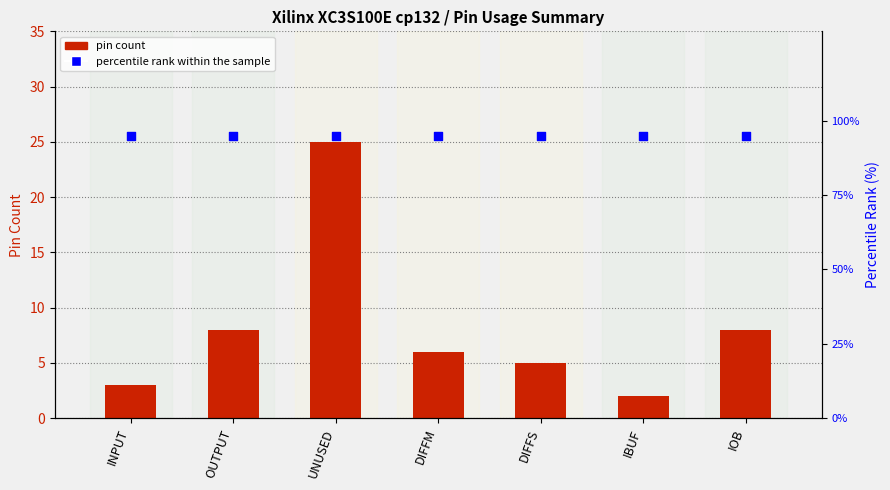

Which series reaches the minimum Y coordinate?

pin count